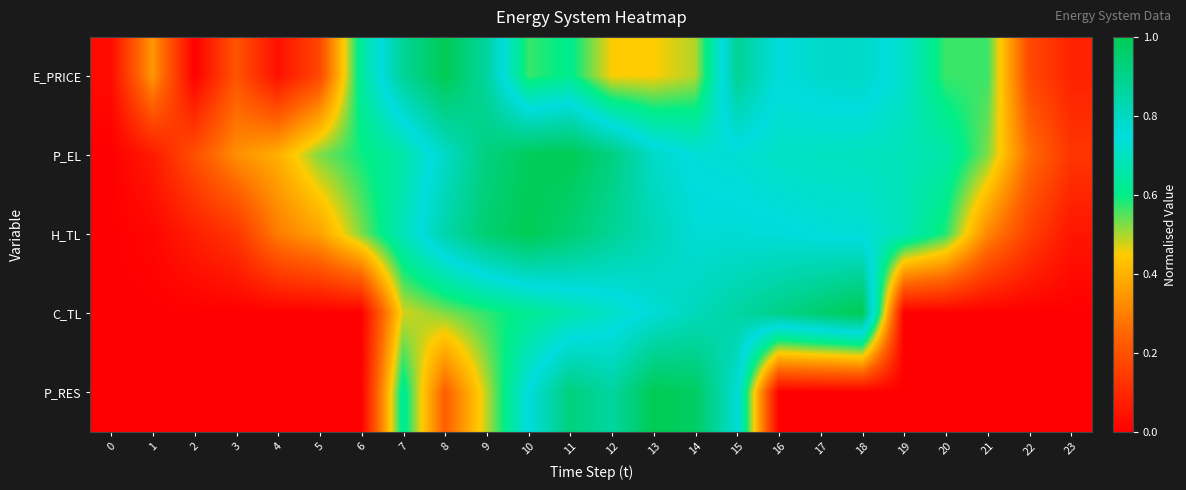

How many categories are shown in the chart?

24